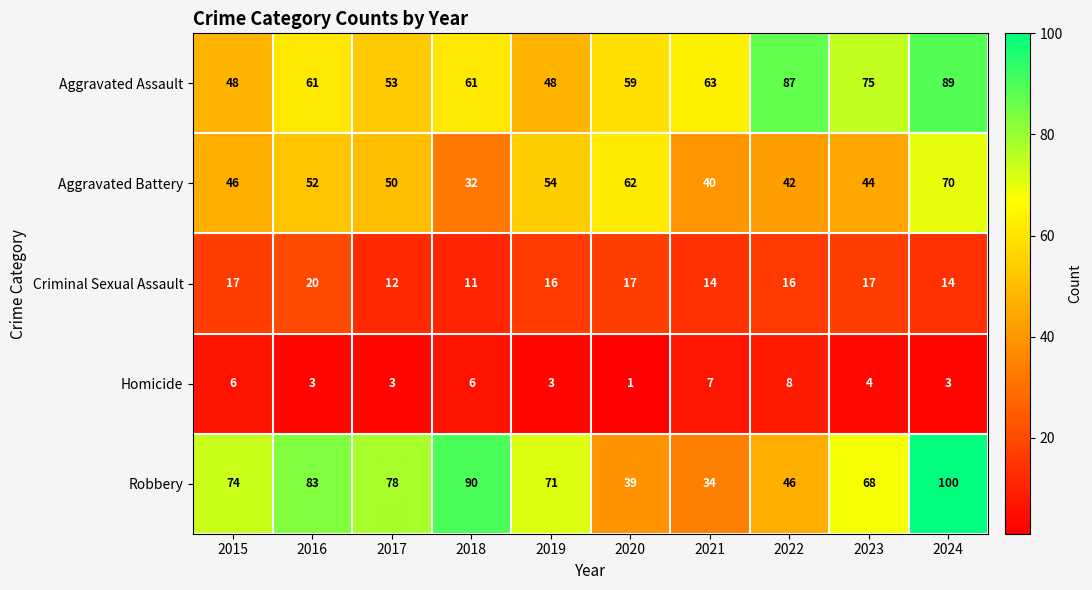

What is the total value across all series at 2015?

191